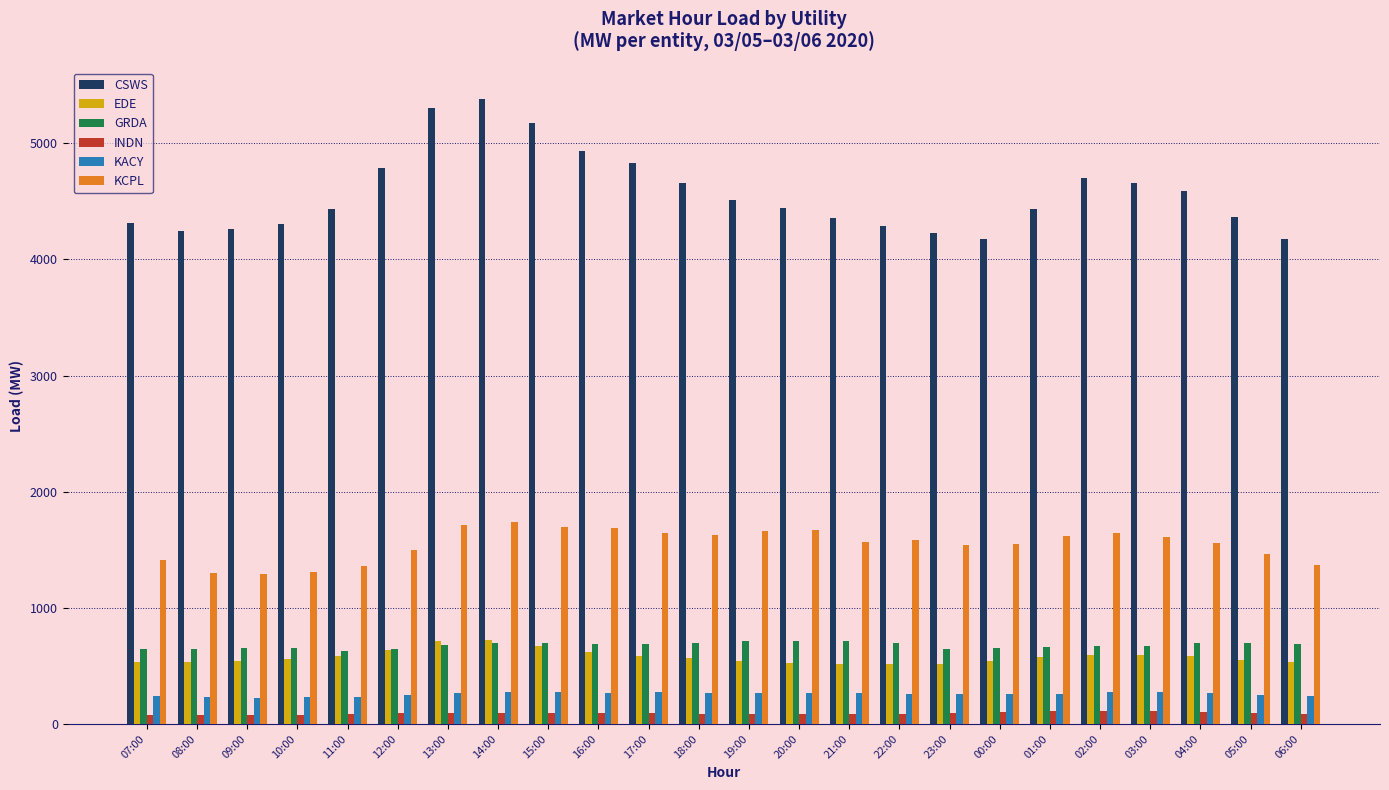

What is the greatest value displayed?

5382.3